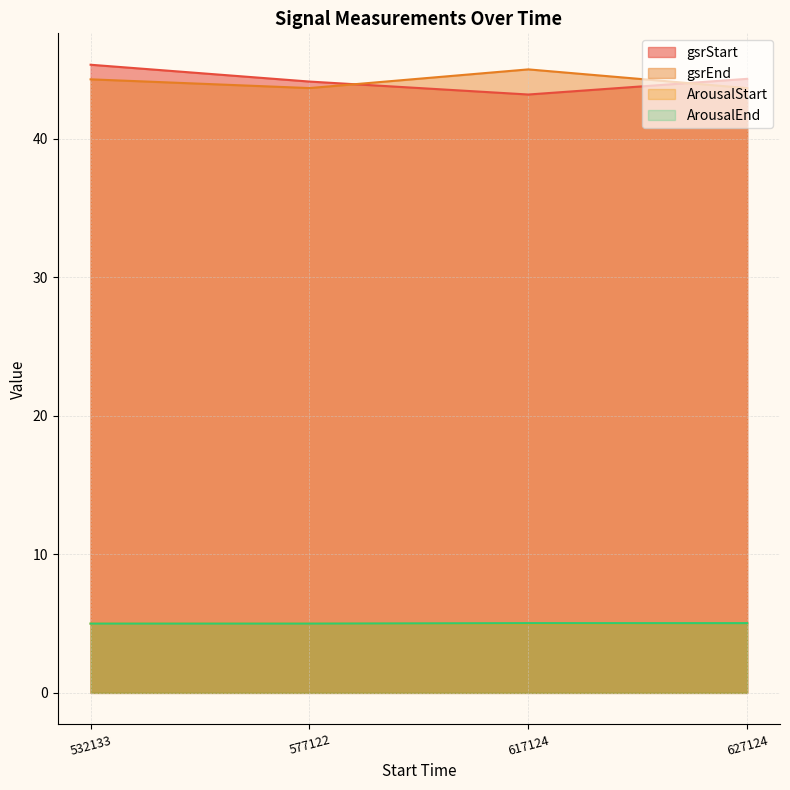

How many lines are shown in the chart?

4